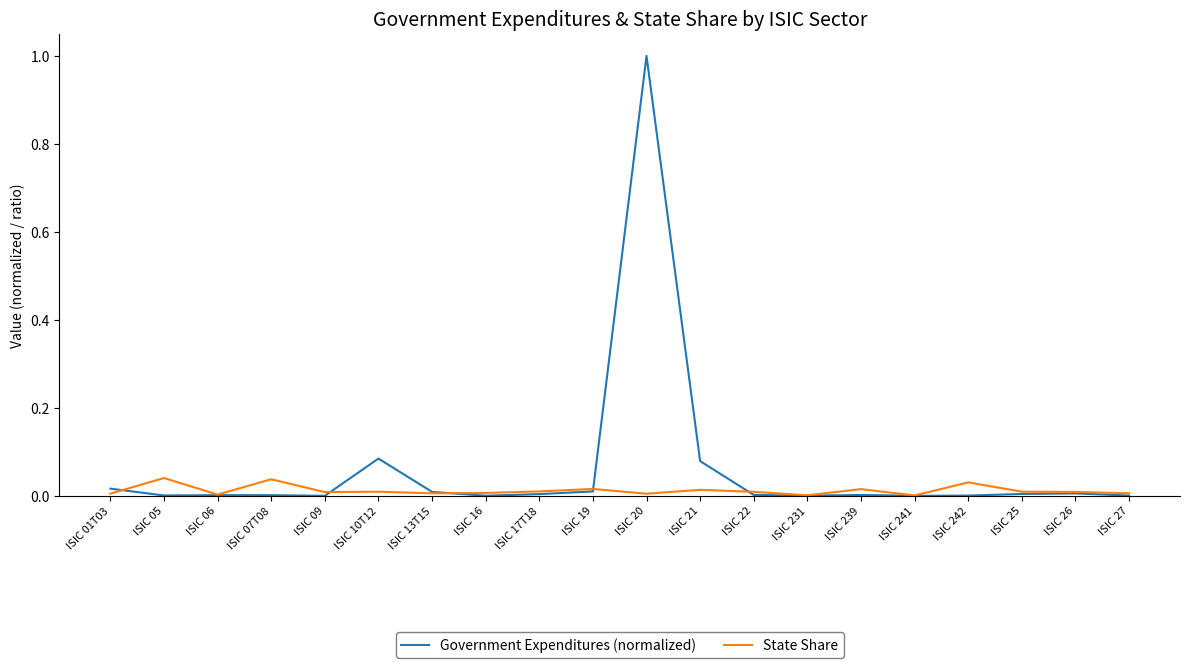

True or false: State Share has a value of 0.0 at ISIC 01T03.

True